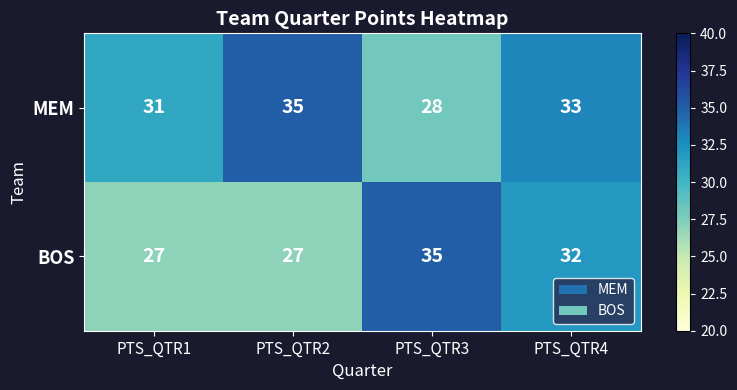

What is the maximum value shown in the chart?

35